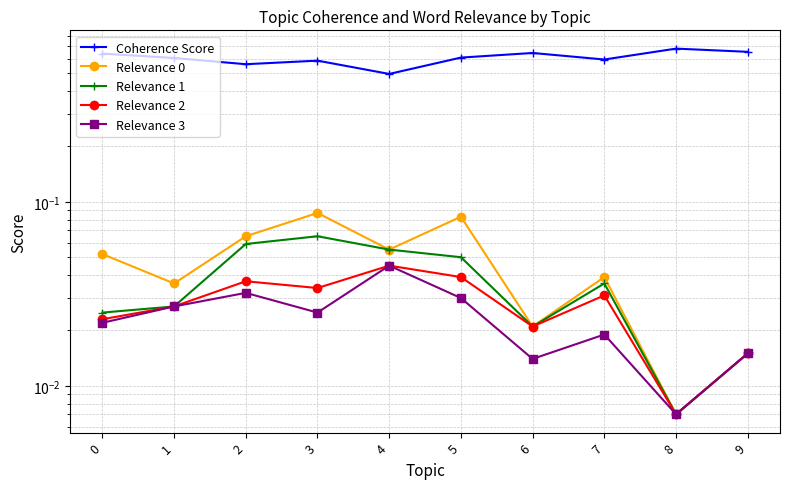

How many Relevance 3 values are between 0 and 1?

10